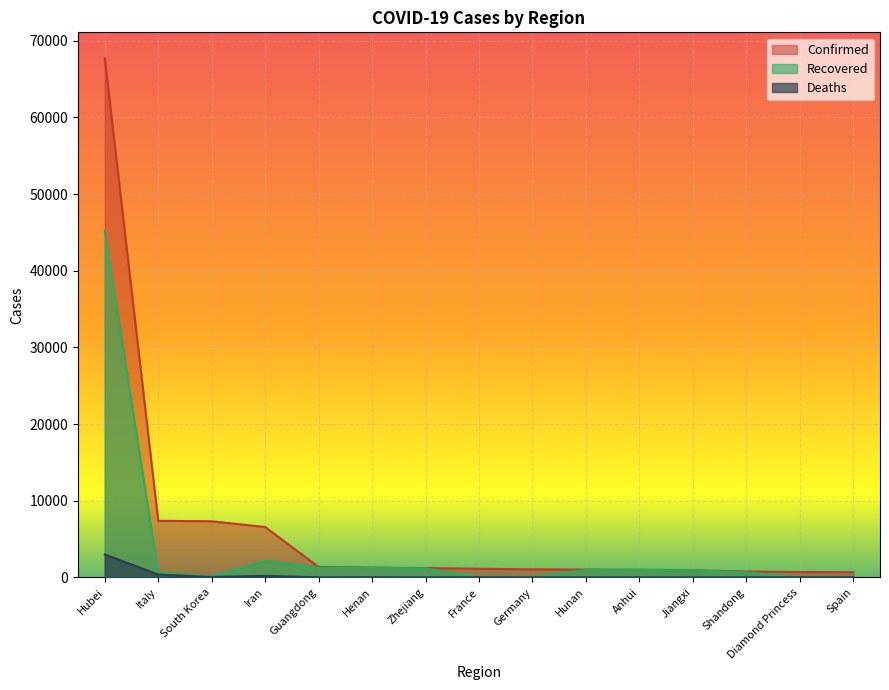

The value of Confirmed at Germany is 1040. True or false?

True